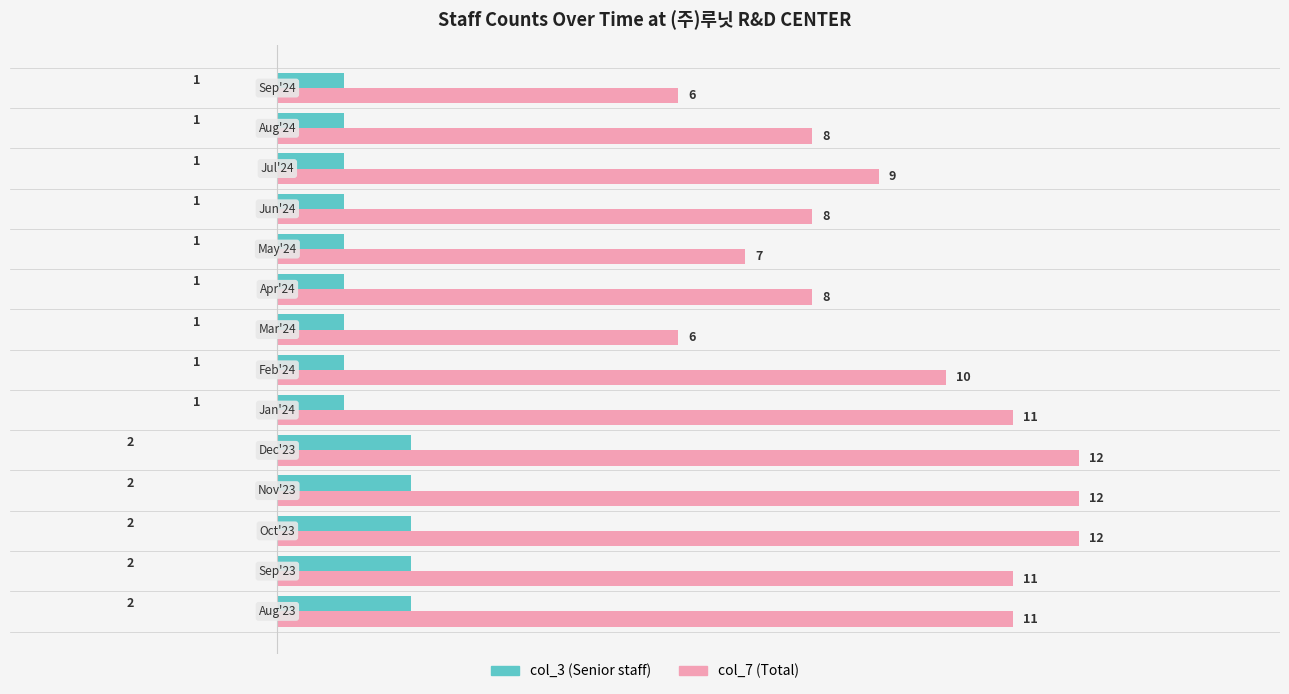

Which series has the widest spread of values?

col_7 (Total)